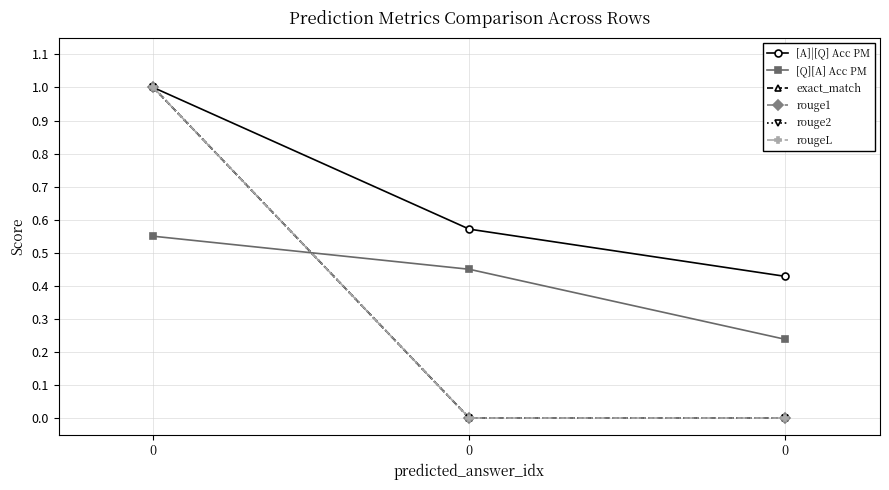

What is the difference between the highest and lowest values at 0?

0.4